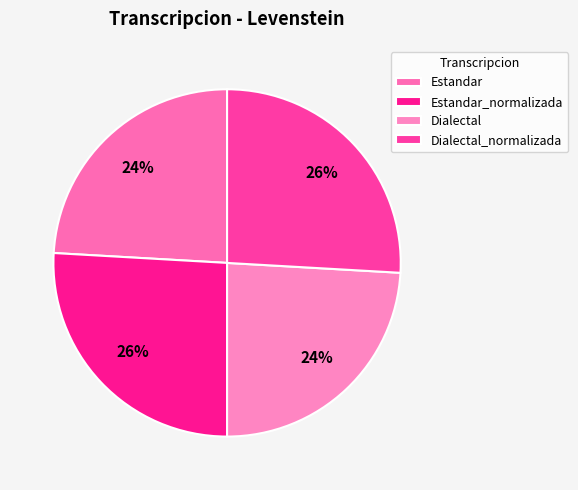

How many slices are in this pie chart?

4